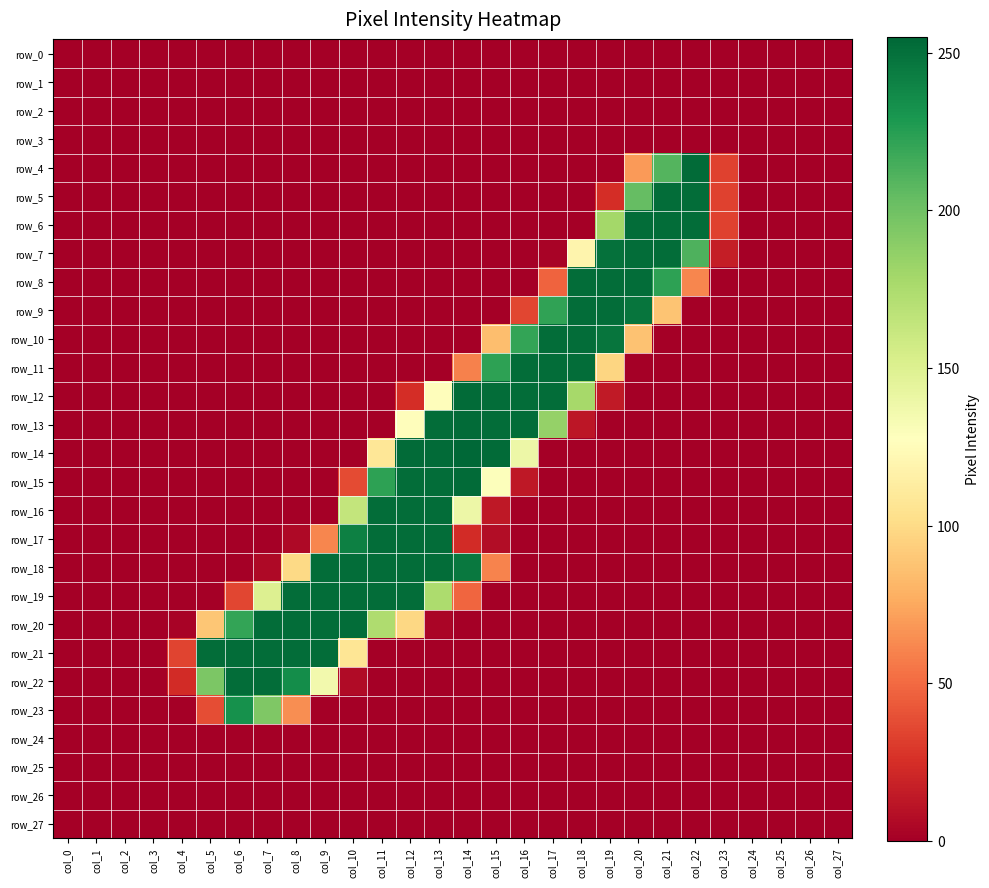

At which category is the sum across all series the highest?

col_13